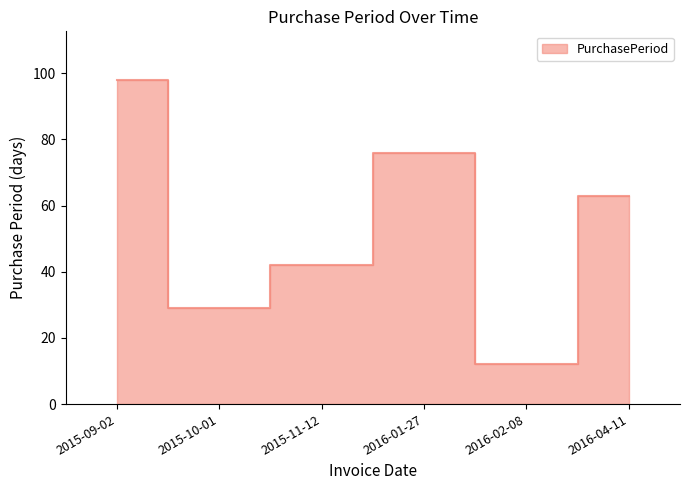

How many interior local peaks (higher than both neighbors) does the data have?

1